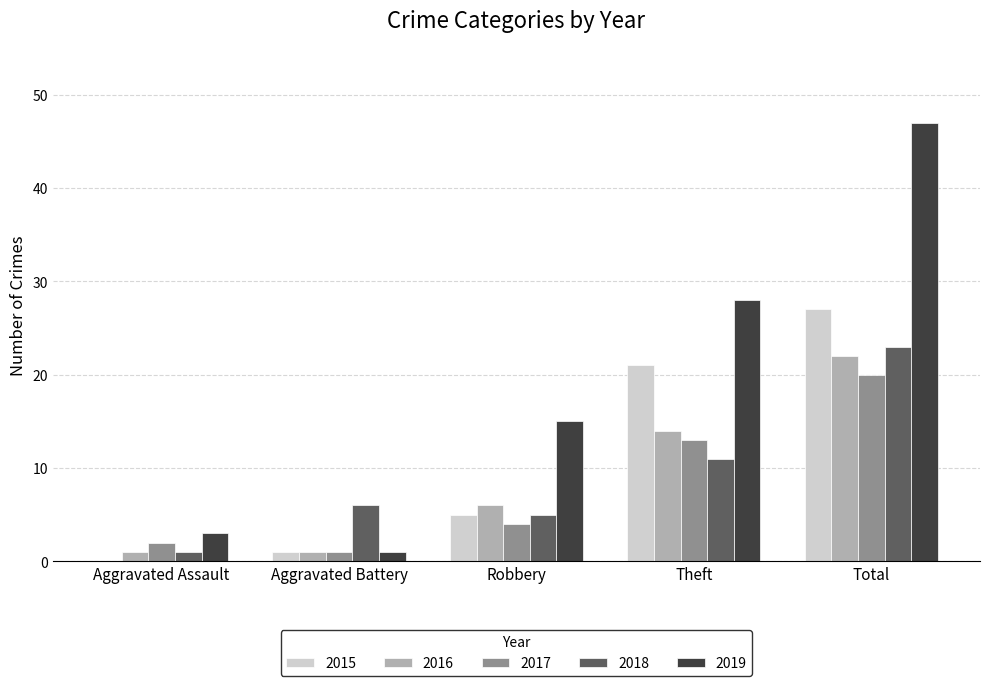

Is the value of 2017 at Aggravated Assault greater than the value of 2015 at Aggravated Assault?

Yes